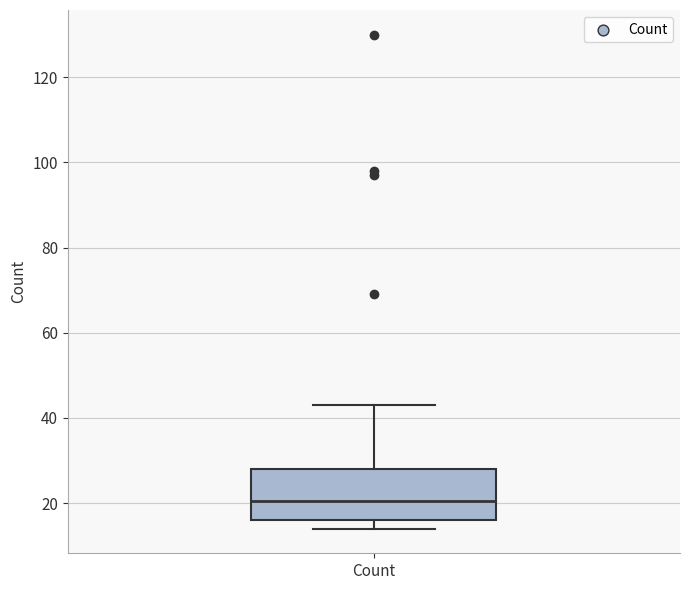

Transcribe this box plot: give where the median line is, the range the box spans, and where the two whiskers end, as read against the y-axis. The values are not printed on the chart, so give them approximately, as read against the axis.

median 20, box 16 to 28, whiskers 14 to 44